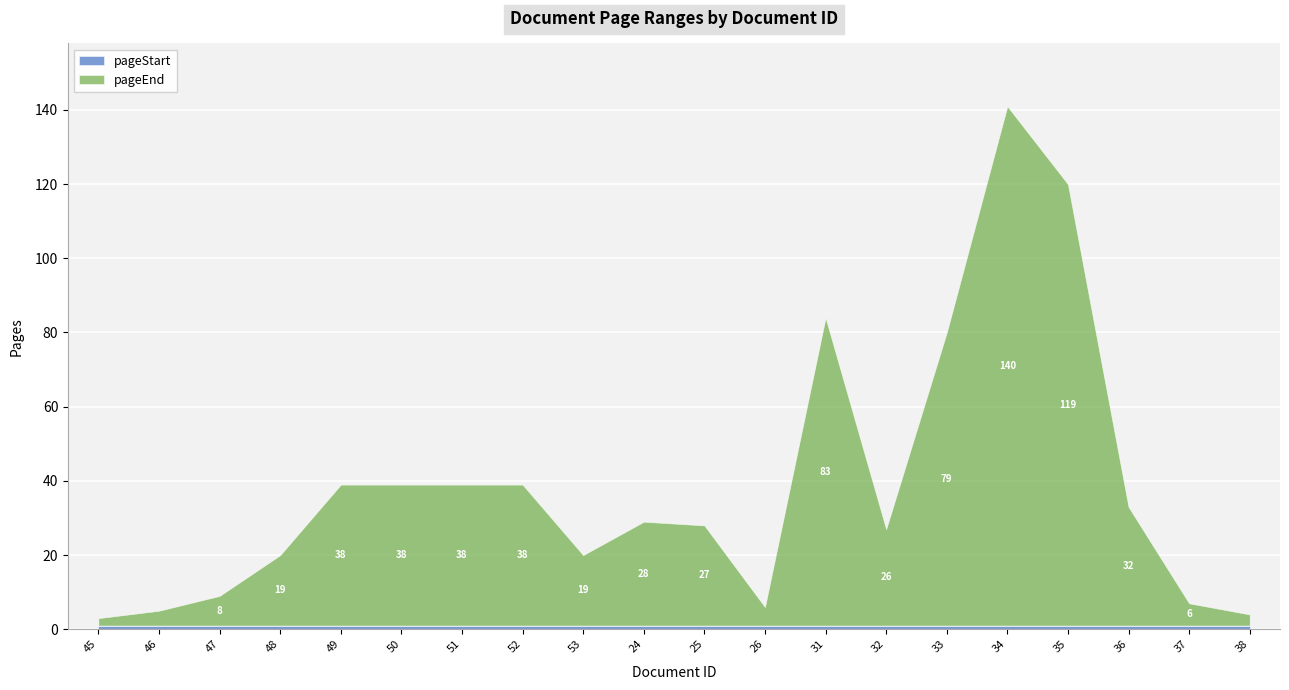

Reading left to right, transcribe all the data shown in this chart.

pageStart: 45=1	46=1	47=1	48=1	49=1	50=1	51=1	52=1	53=1	24=1	25=1	26=1	31=1	32=1	33=1	34=1	35=1	36=1	37=1	38=1
pageEnd: 45=3	46=5	47=9	48=20	49=39	50=39	51=39	52=39	53=20	24=29	25=28	26=6	31=84	32=27	33=80	34=141	35=120	36=33	37=7	38=4